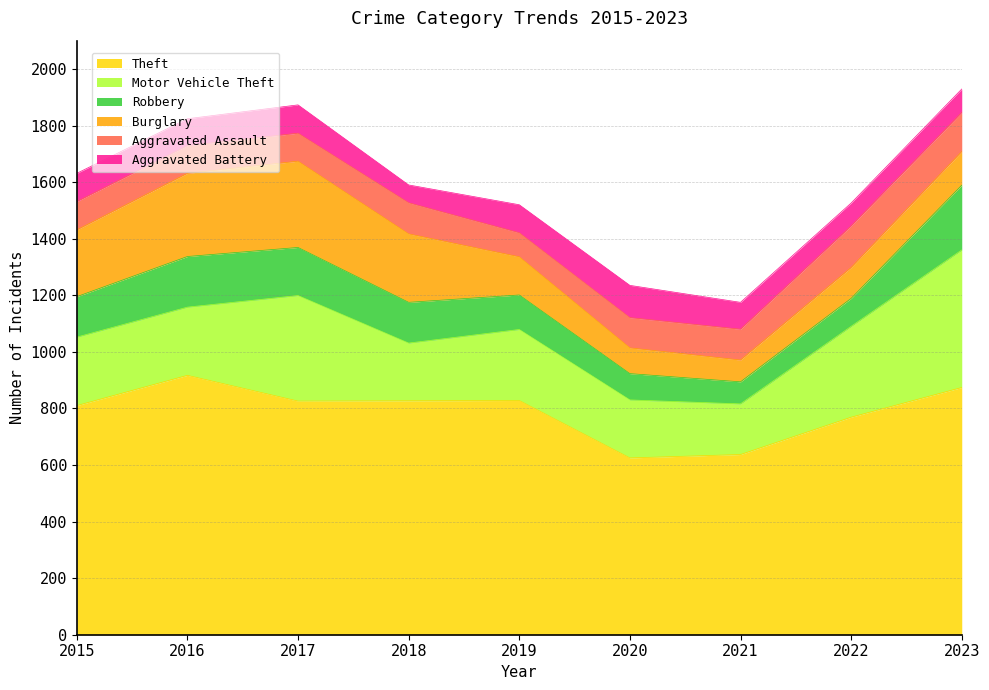

Does the chart have visible grid lines?

Yes